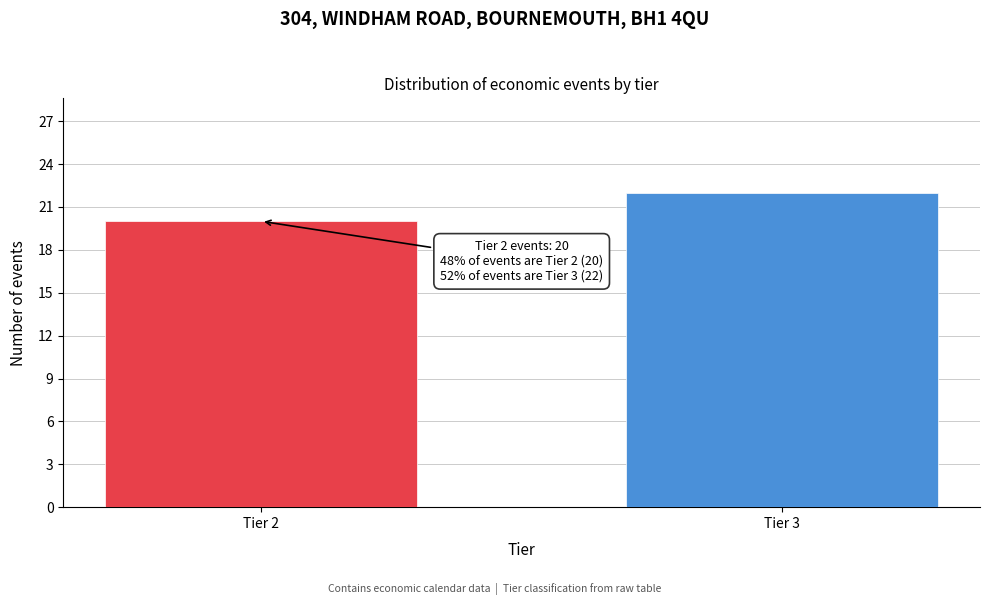

Reading right to left, extract all data points from this chart.

Tier 3=22	Tier 2=20